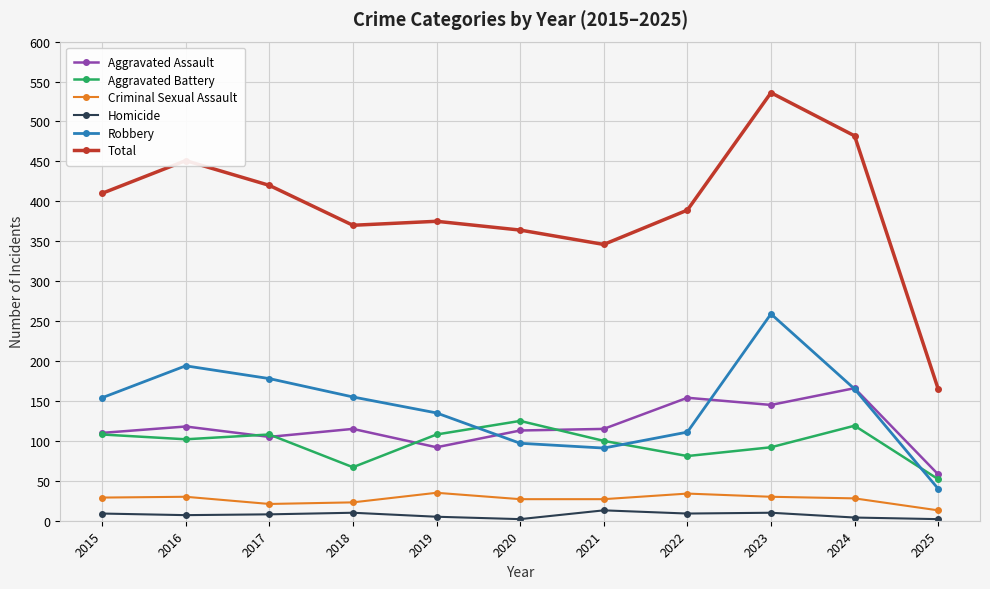

The value of Aggravated Assault at 2024 is 166. True or false?

True